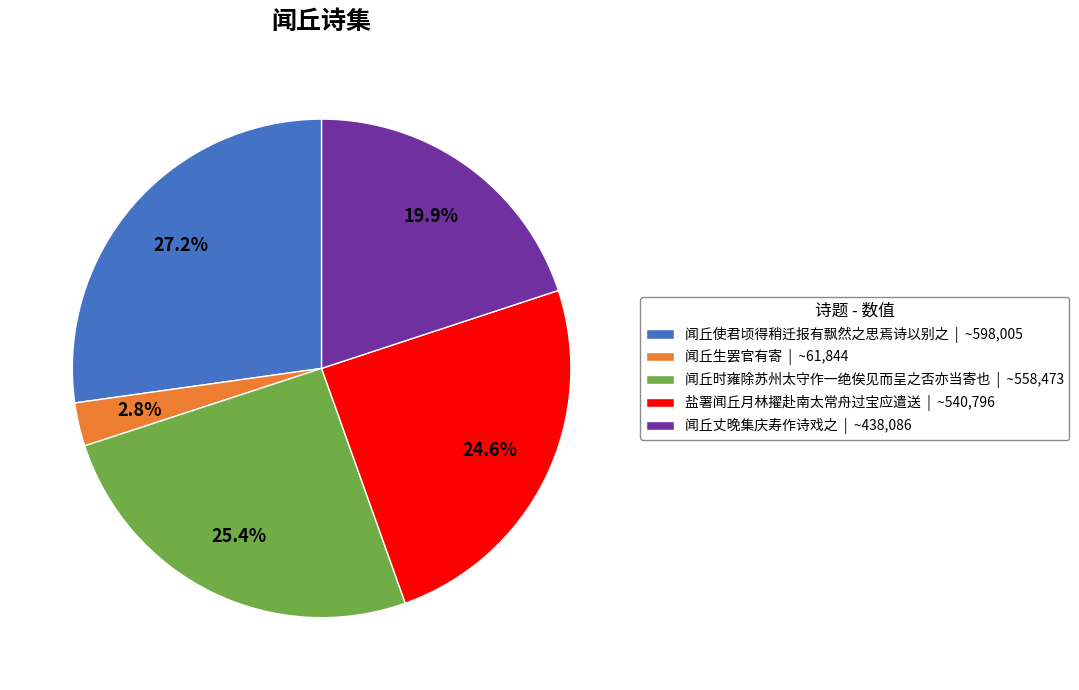

To the nearest percent, what is the difference between the largest and smallest slice percentages?

24%